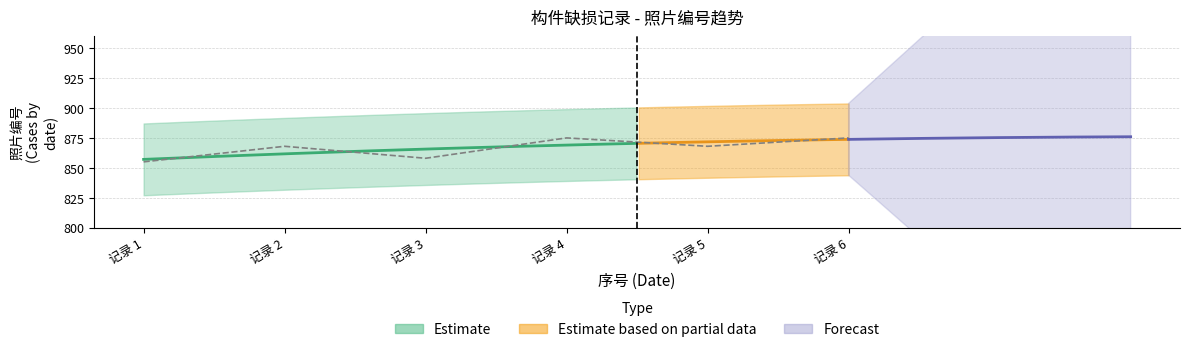

What is the difference between the values at 记录 1 and 记录 2?

13